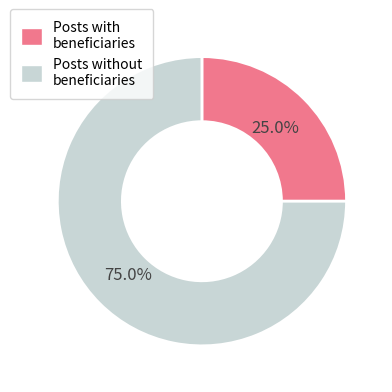

Is there a majority slice in this chart?

Yes